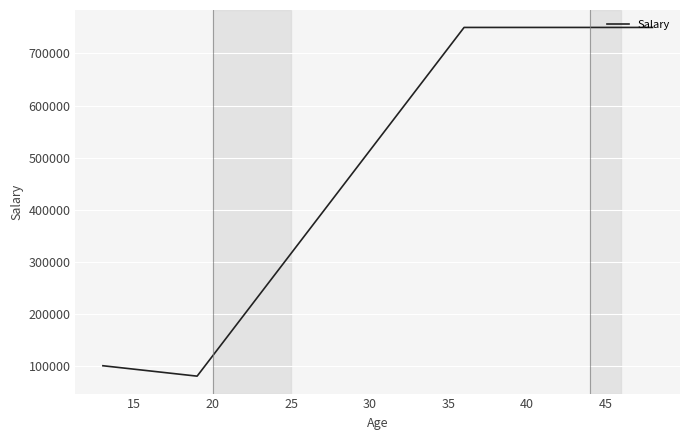

What is the greatest value displayed?

750000